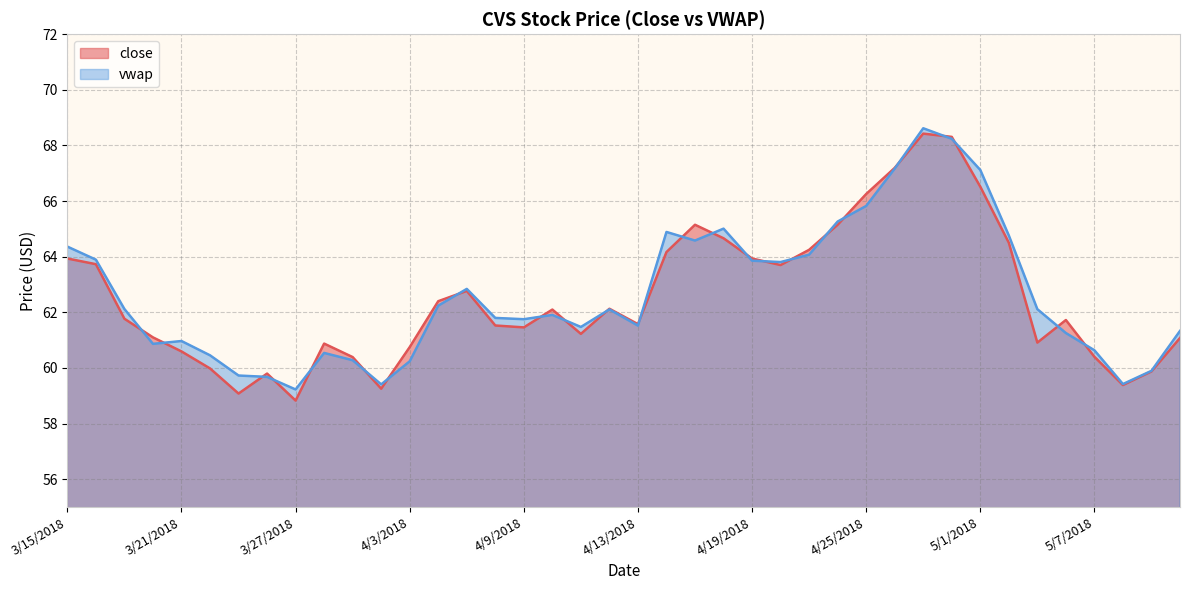

How many intersections are there between vwap and close?

24